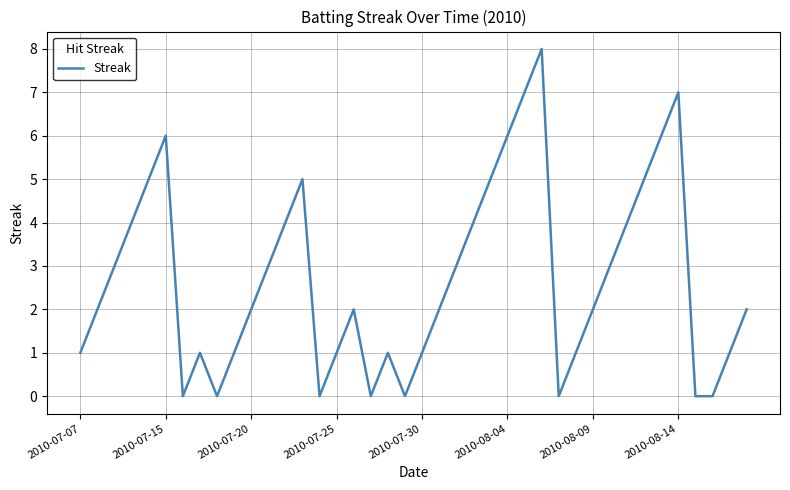

What is the greatest value displayed?

8